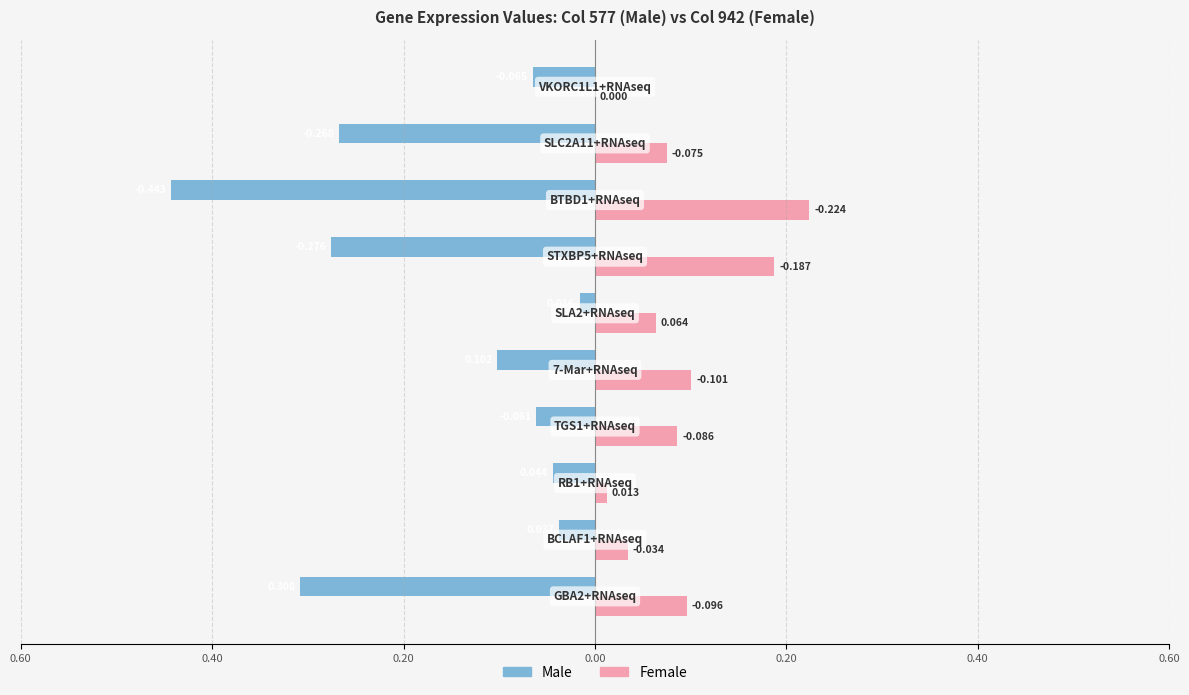

What are all the series names shown in the legend?

Male, Female